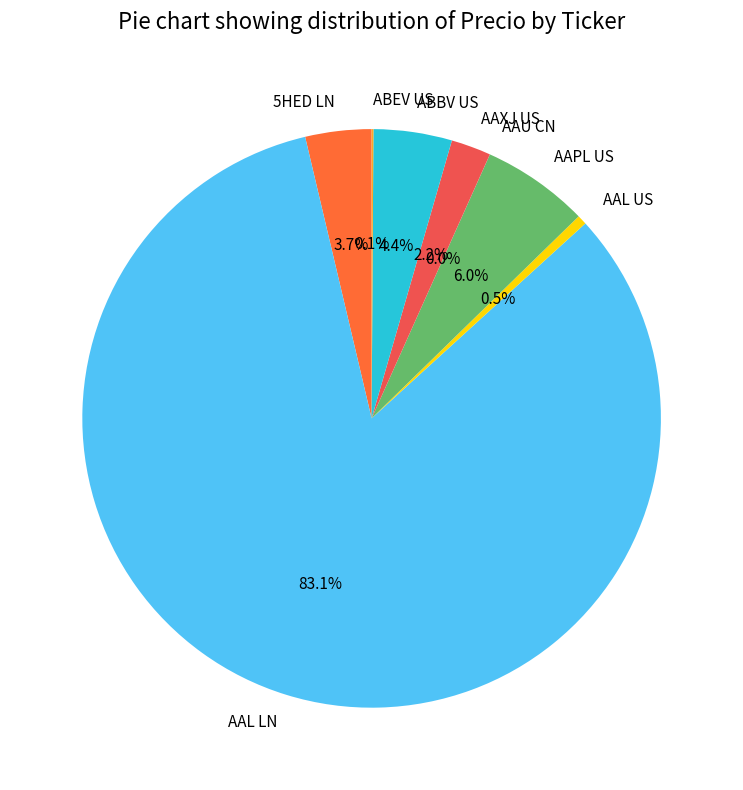

True or false: AAL LN accounts for 83% of the total.

True